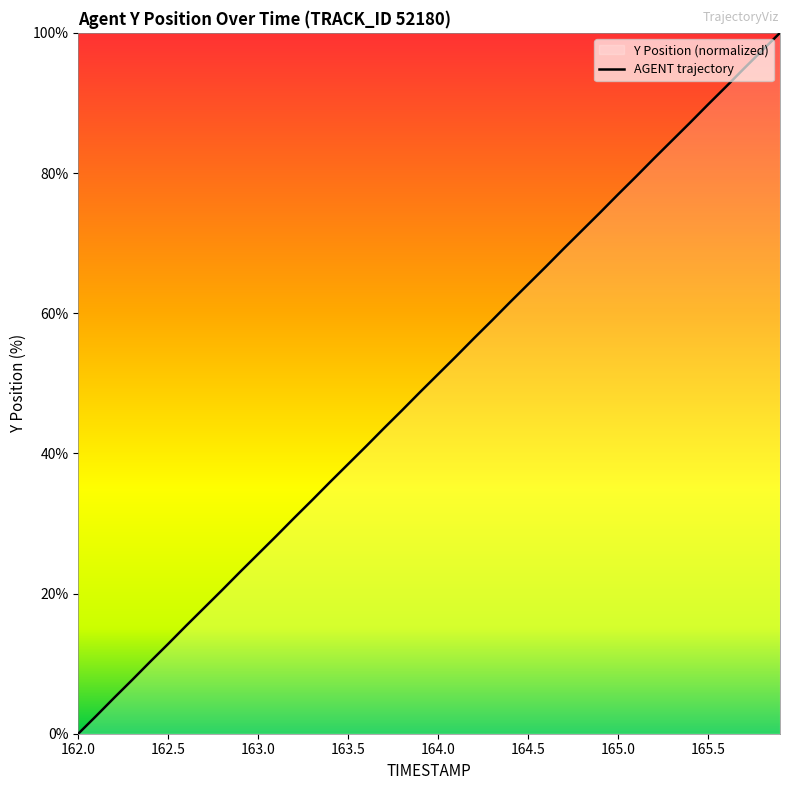

Is this an area chart (filled region under the line)?

No